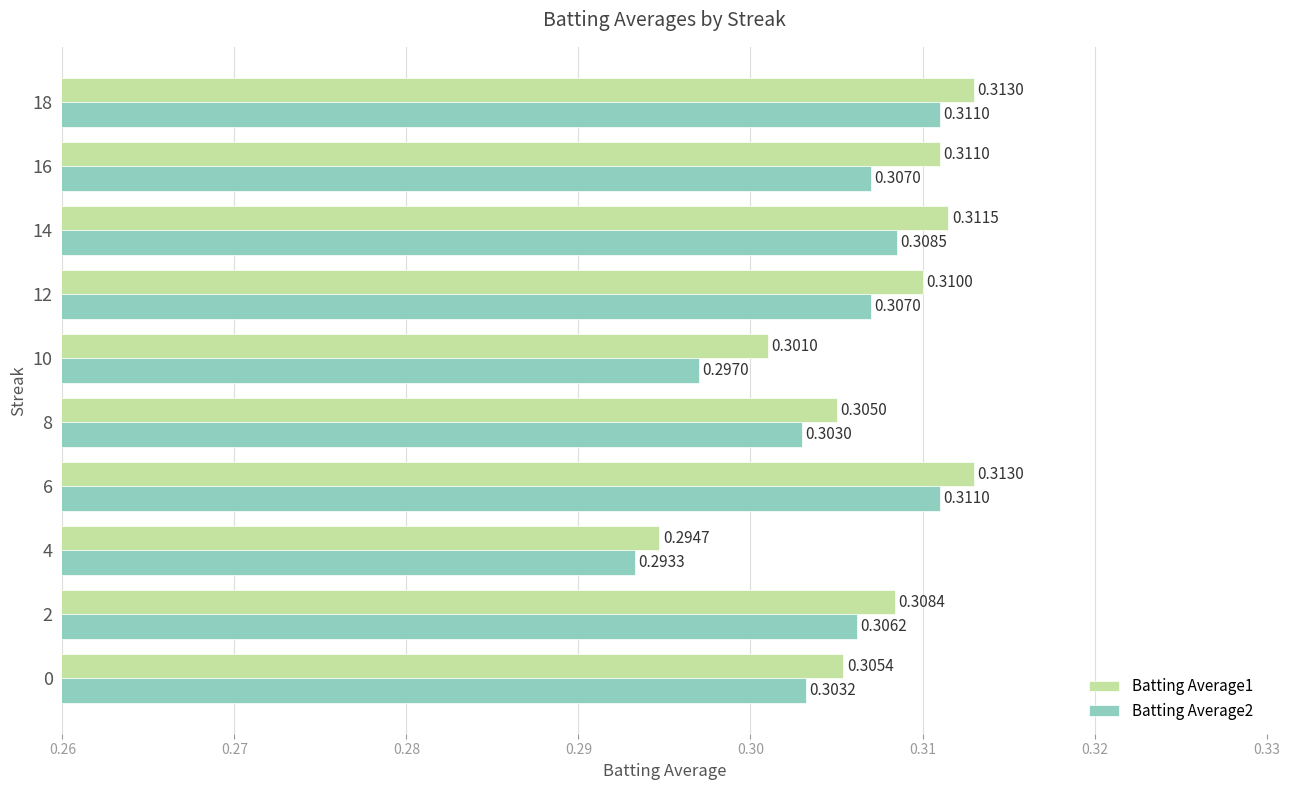

List the series in order of their overall mean, lowest first.

Batting Average2, Batting Average1